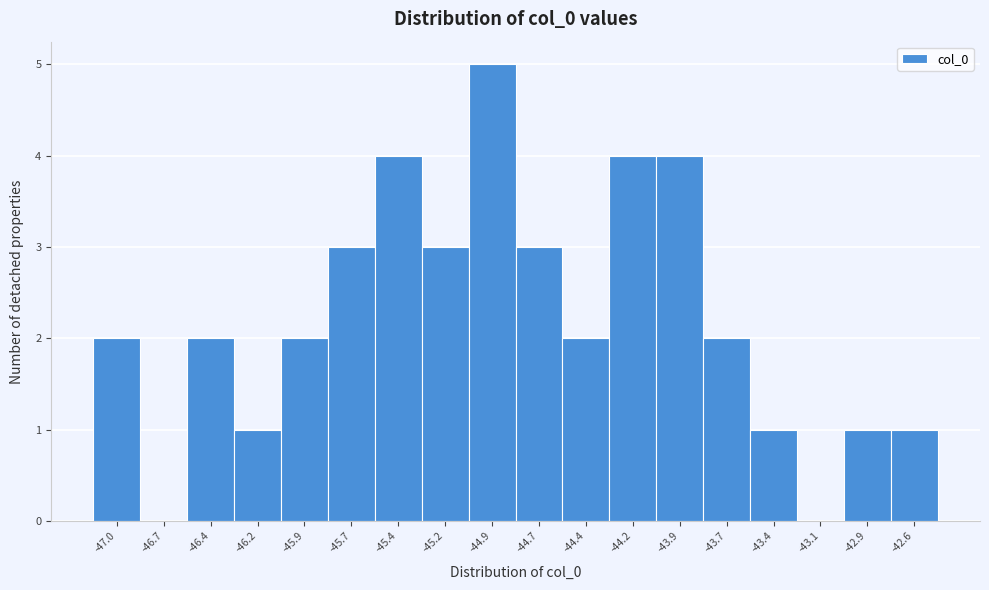

Reading left to right, list all the values displayed in this chart.

-47.0=2	-46.7=0	-46.4=2	-46.2=1	-45.9=2	-45.7=3	-45.4=4	-45.2=3	-44.9=5	-44.7=3	-44.4=2	-44.2=4	-43.9=4	-43.7=2	-43.4=1	-43.1=0	-42.9=1	-42.6=1